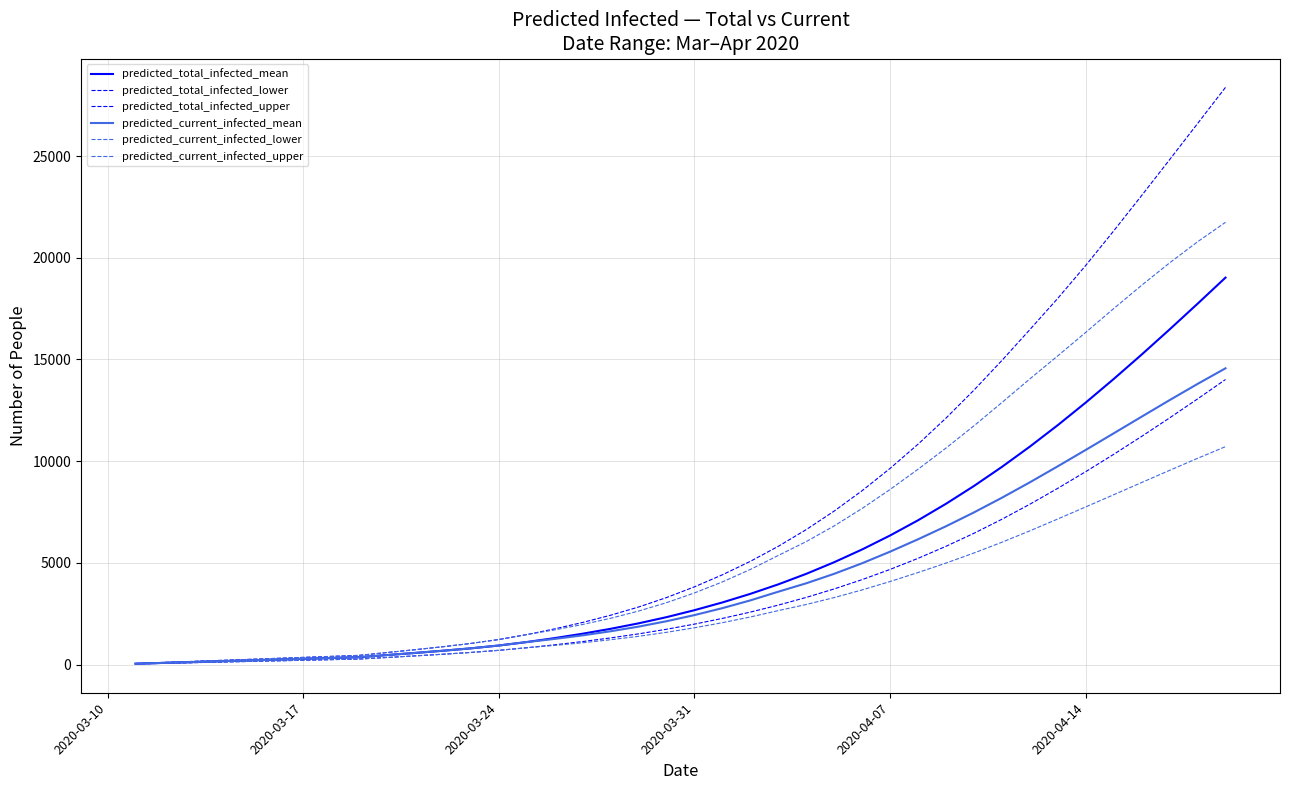

True or false: predicted_total_infected_lower has more than 2 interior local peaks.

False